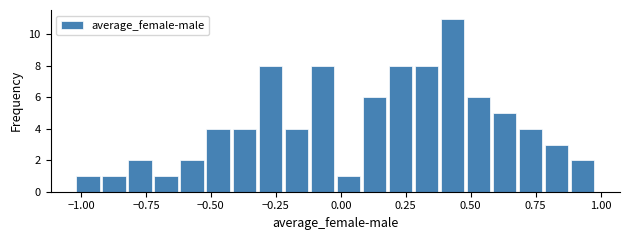

Around what value on the x-axis is the tallest bar? Give the approximate position of its centre, as read against the axis.

0.45